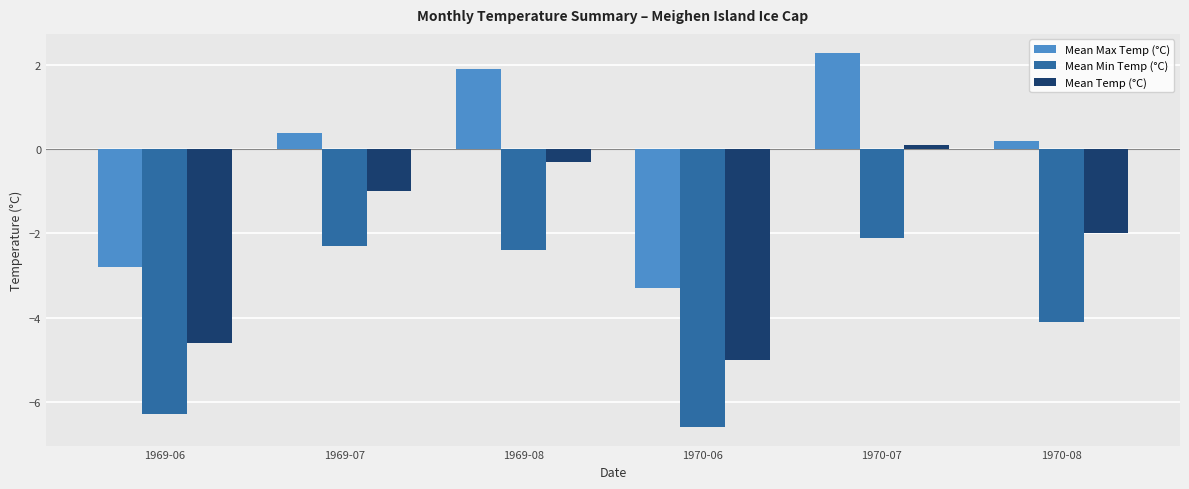

Count the number of data series in this chart.

3